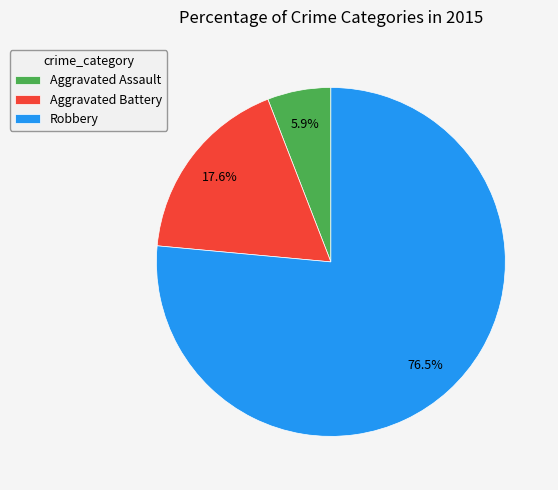

Between Aggravated Assault and Aggravated Battery, which is larger?

Aggravated Battery